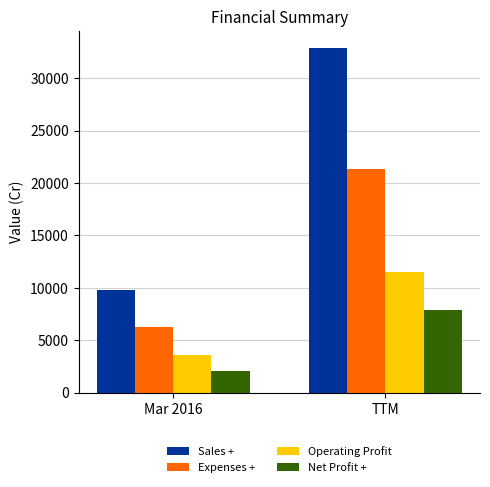

Reading left to right, list all the values displayed in this chart.

Sales +: 9821	32851
Expenses +: 6235	21370
Operating Profit: 3586	11481
Net Profit +: 2080	7876